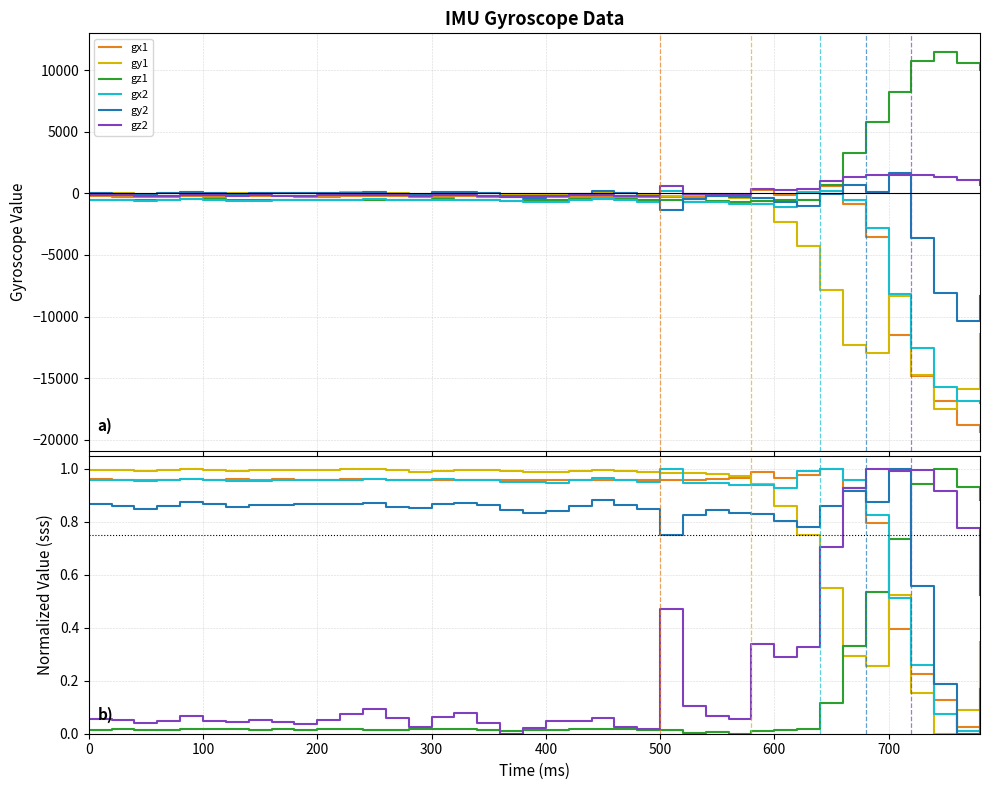

What is the difference between the maximum and minimum values in the gz2 series?

1.0